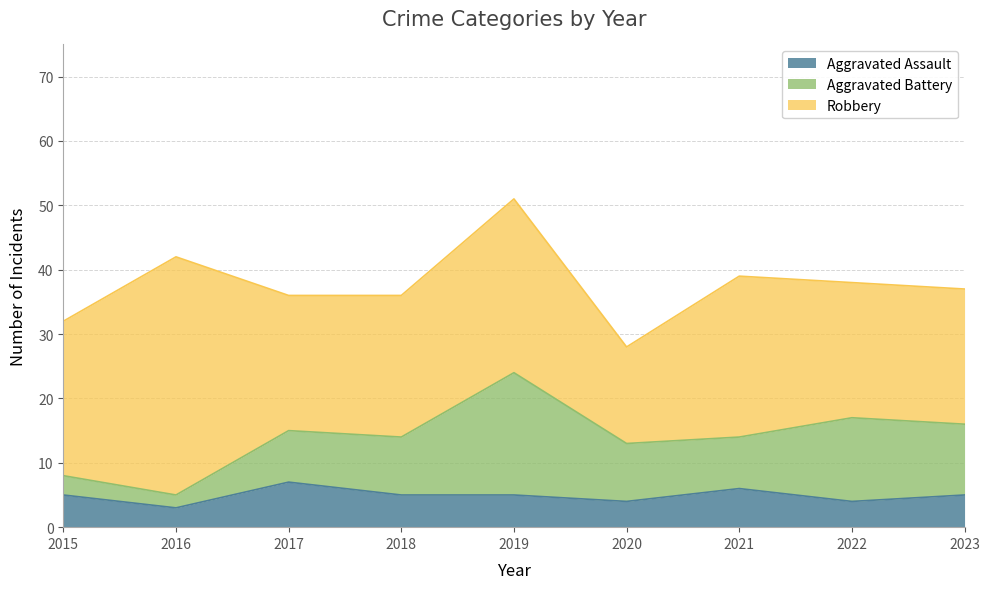

What is the sum of all Aggravated Battery values?

82